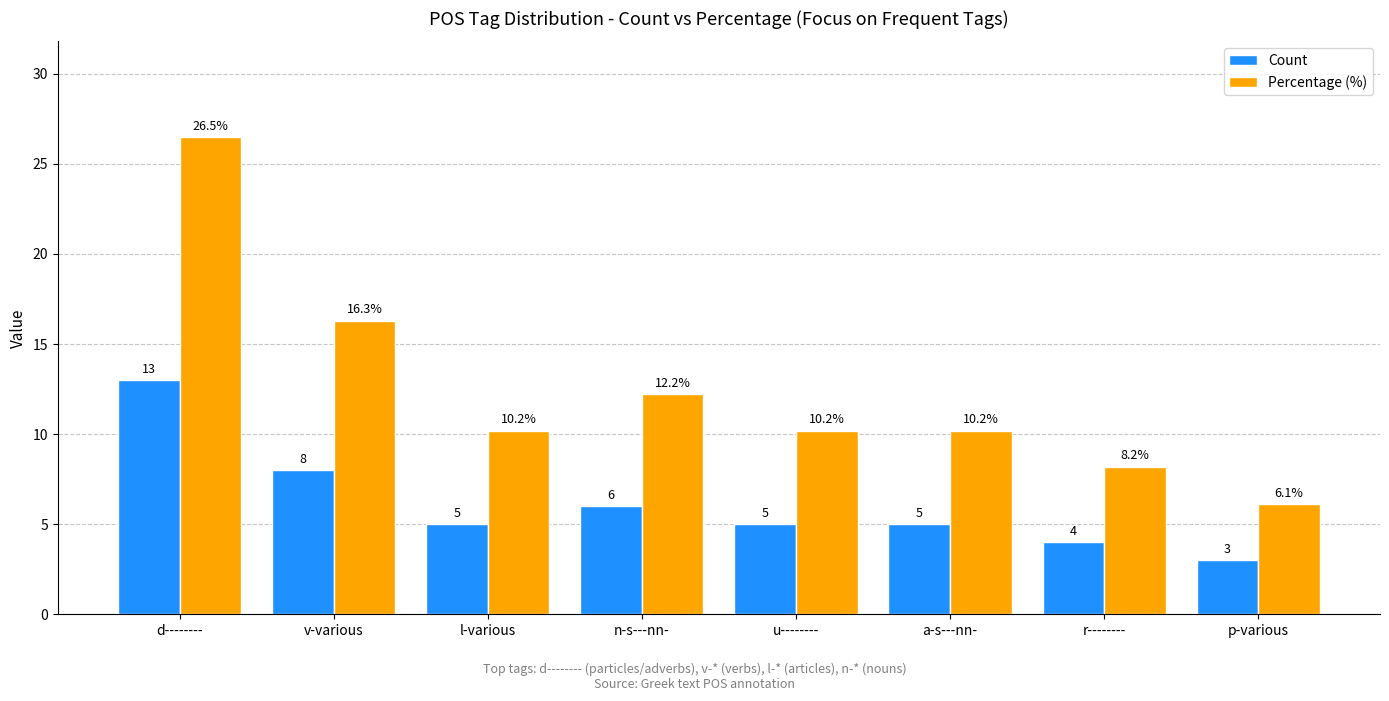

What is the label of the 4th bar from the right?

u--------